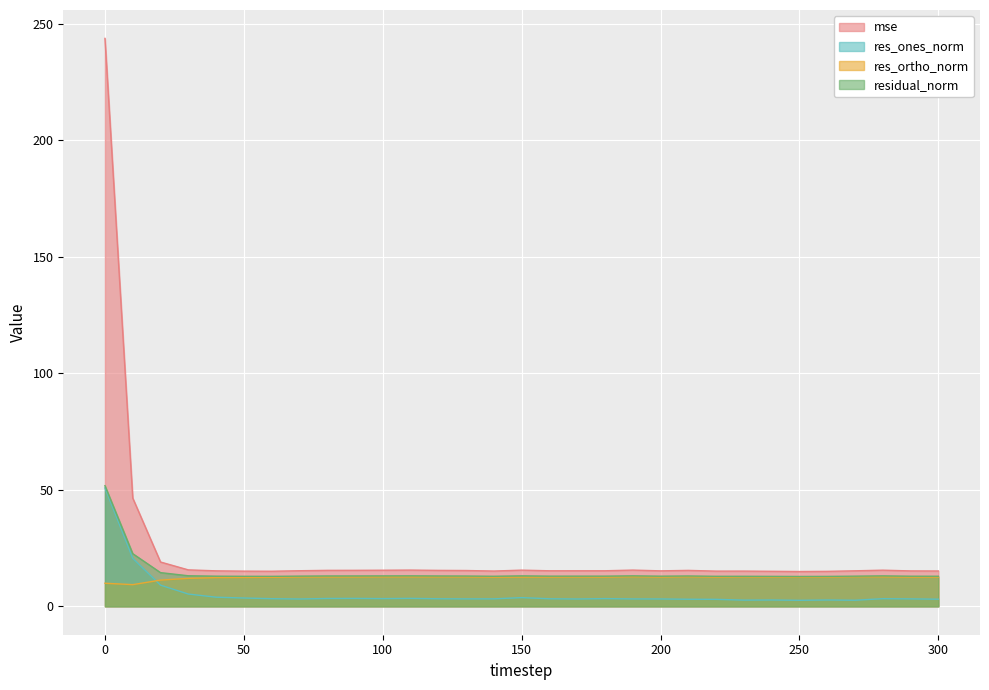

List the series in order of their peak value, highest first.

mse, residual_norm, res_ones_norm, res_ortho_norm